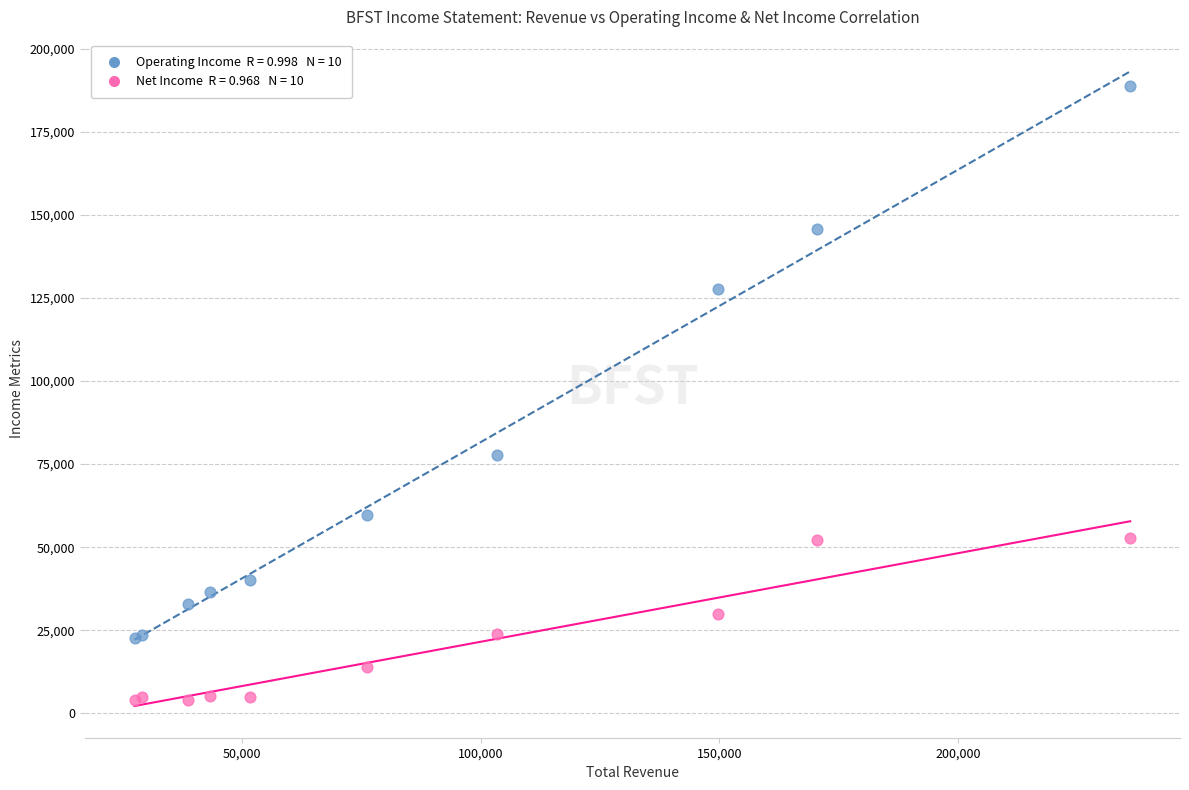

Across all series, what Y value is closest to 96350?

77600